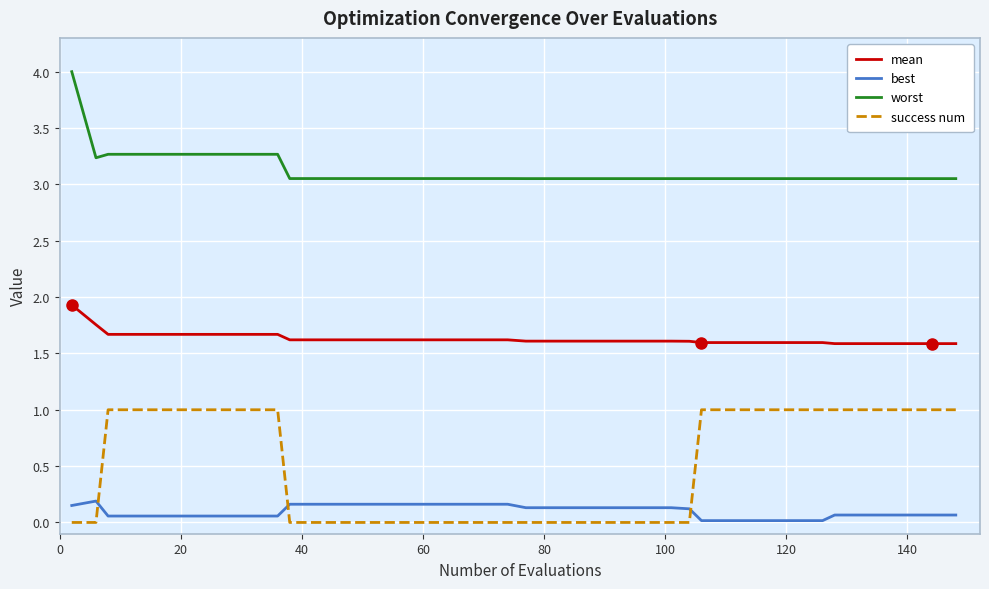

What is the maximum value for success num?

1.0